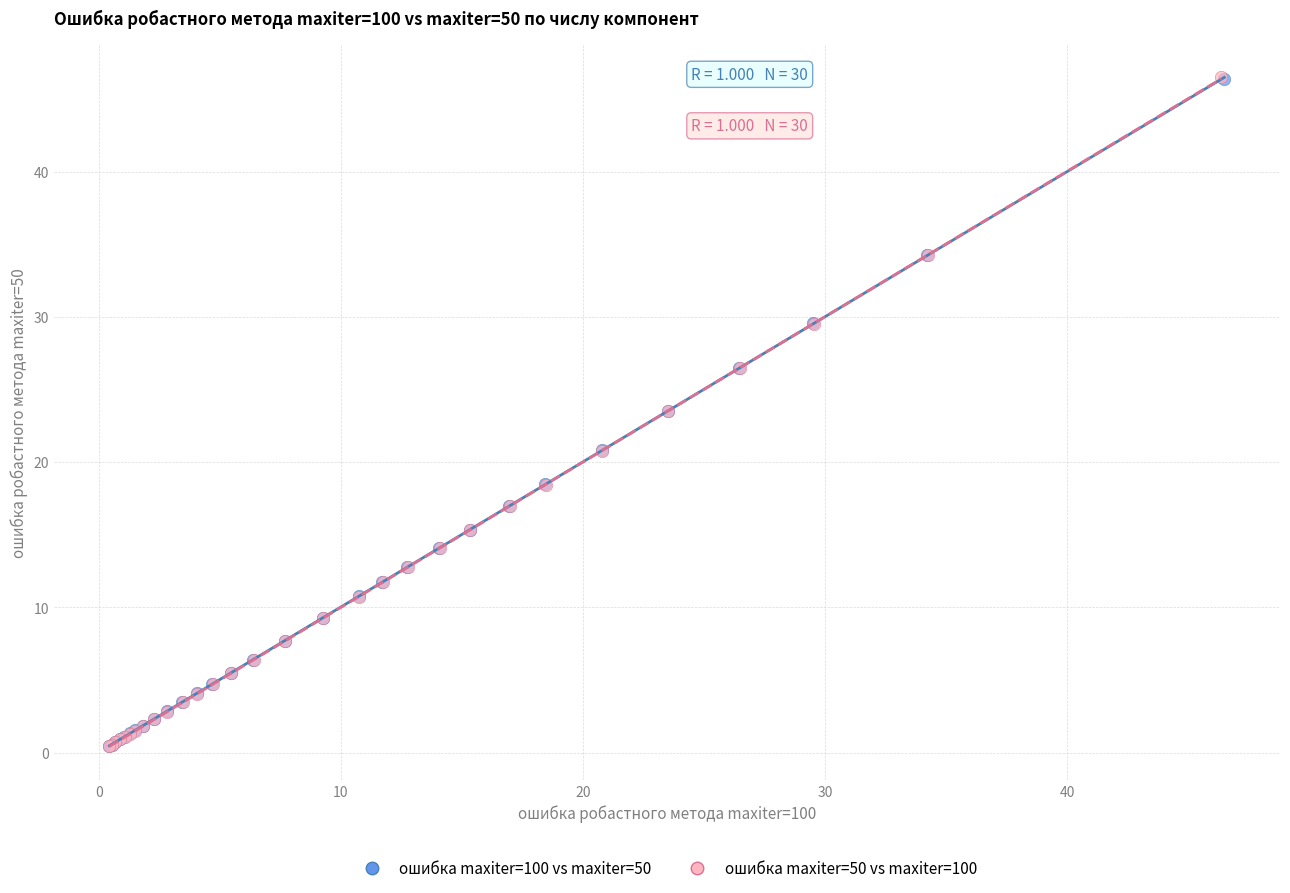

Which series has the widest spread of Y values?

ошибка maxiter=50 vs maxiter=100